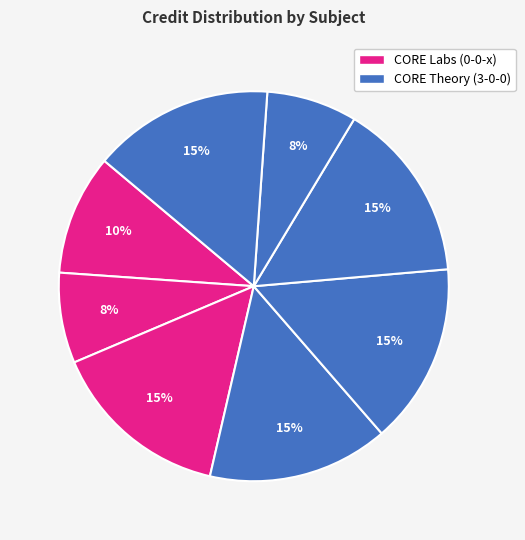

How many slices are in this pie chart?

8